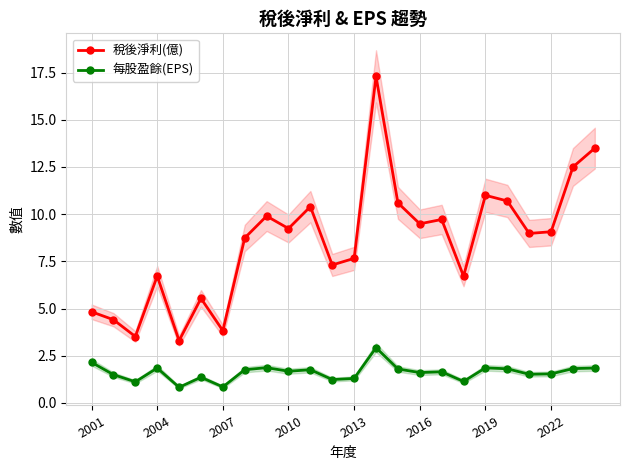

The value of 稅後淨利(億) at 10 is 10.4. True or false?

True